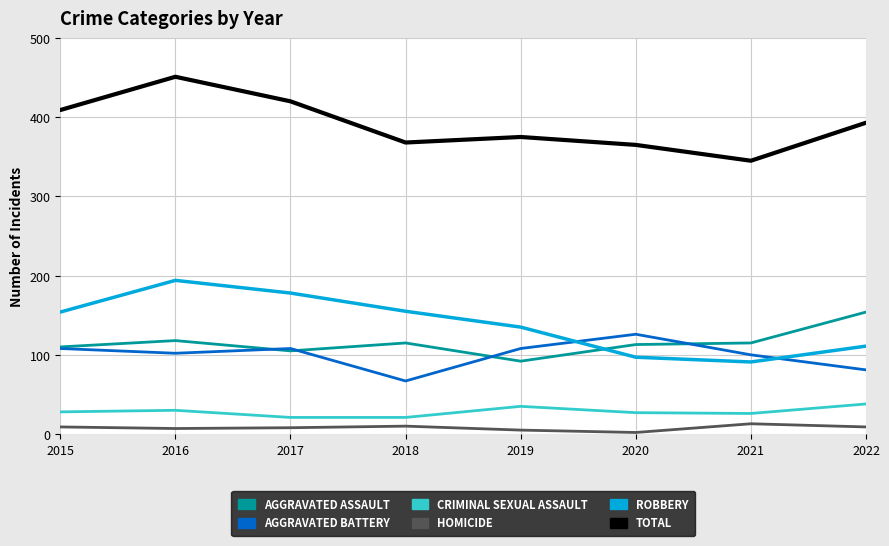

What is the difference between the highest and lowest values at 2021?

332